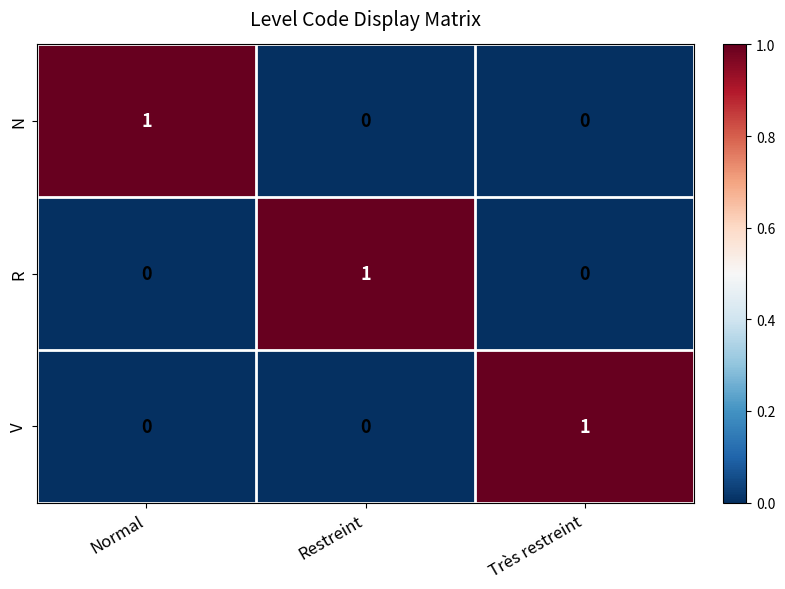

How many R values are between 0 and 1?

3